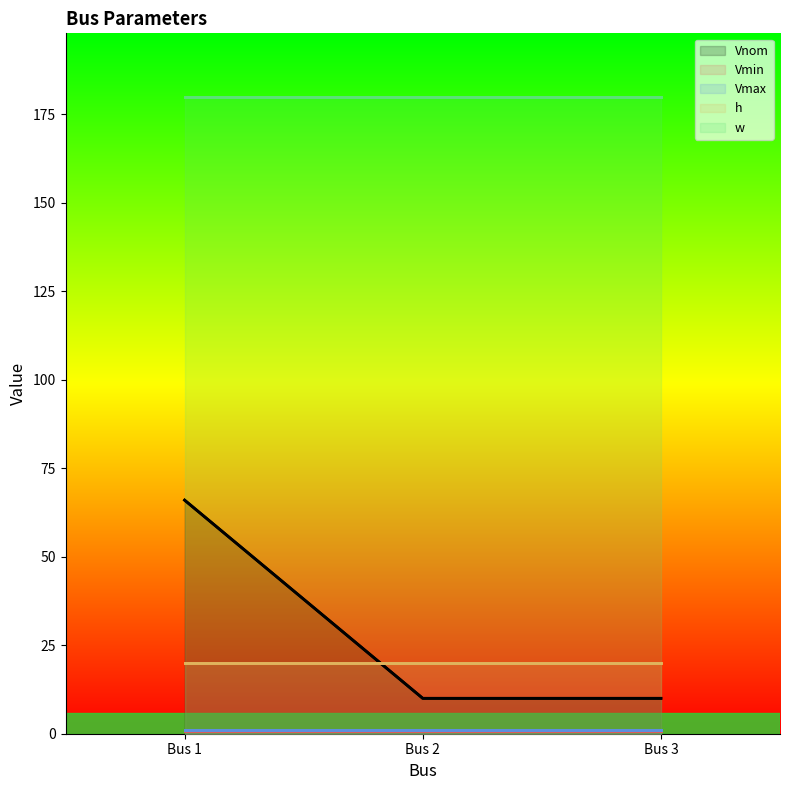

Which category has the lowest value in the Vmax series?

Bus 1